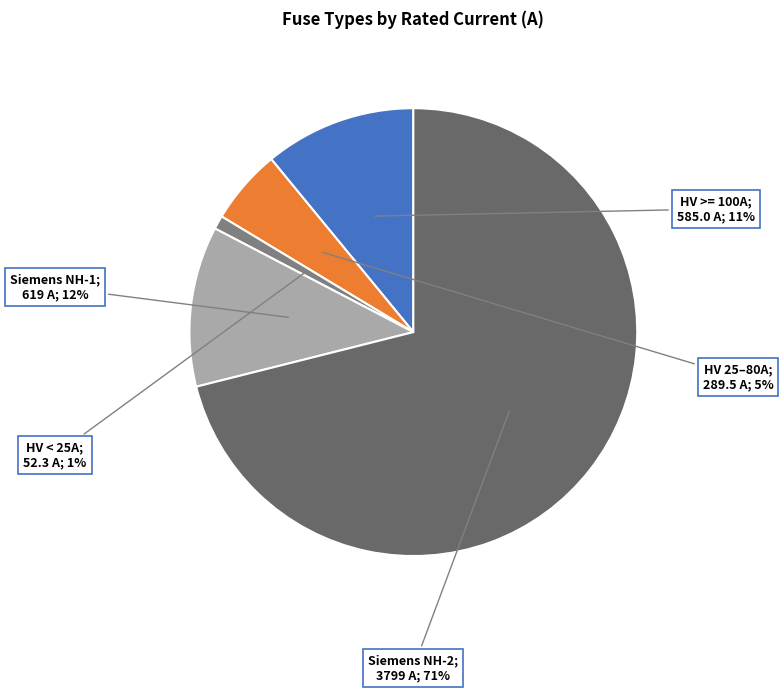

Does any single category account for the majority?

Yes